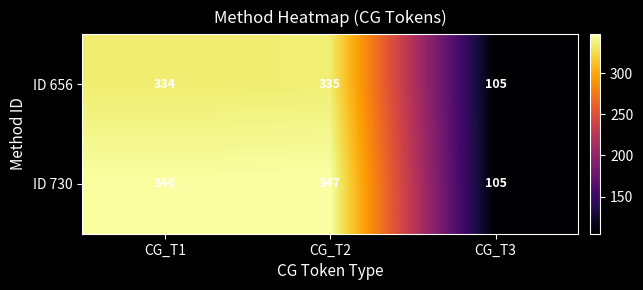

Reading left to right, transcribe all the data shown in this chart.

ID 656: 334	335	105
ID 730: 346	347	105